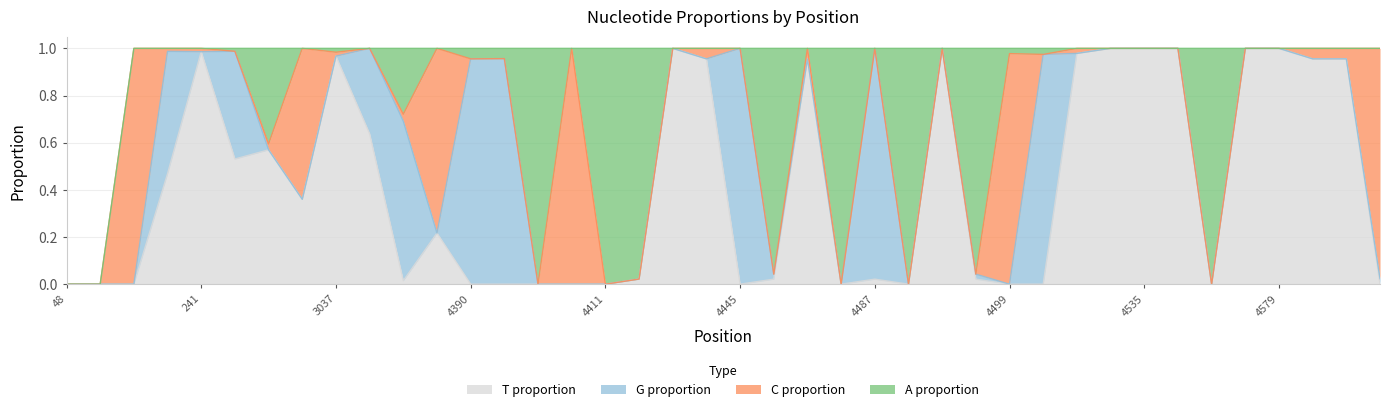

How many distinct data groups are displayed?

4